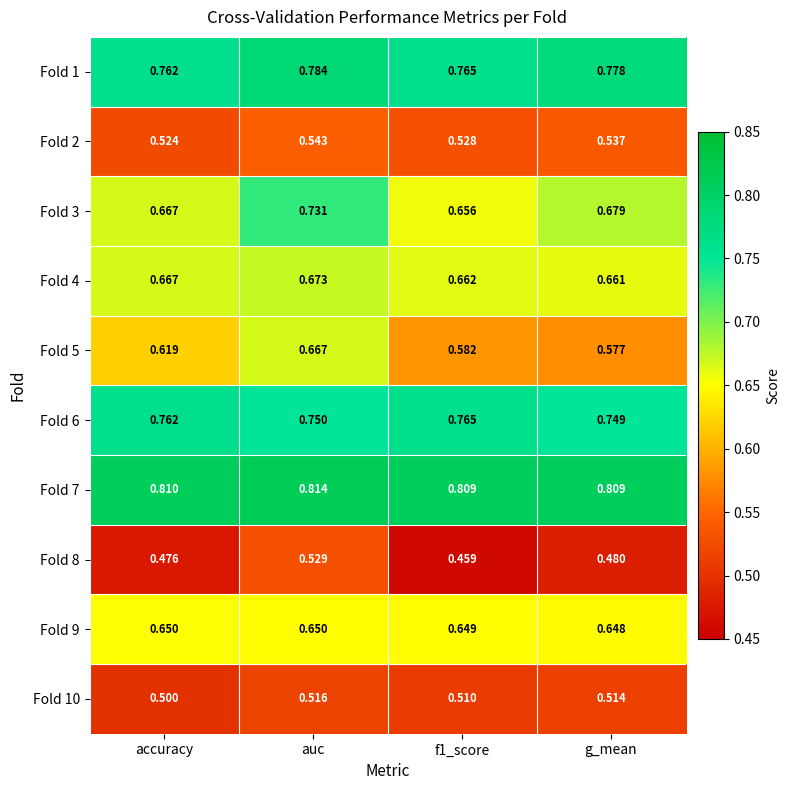

Is the value of Fold 2 at accuracy greater than the value of Fold 7 at accuracy?

No